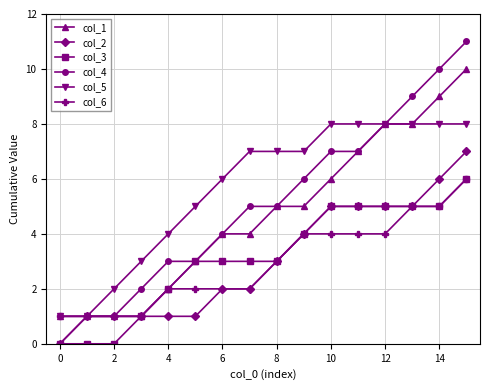

Does the chart have visible grid lines?

Yes